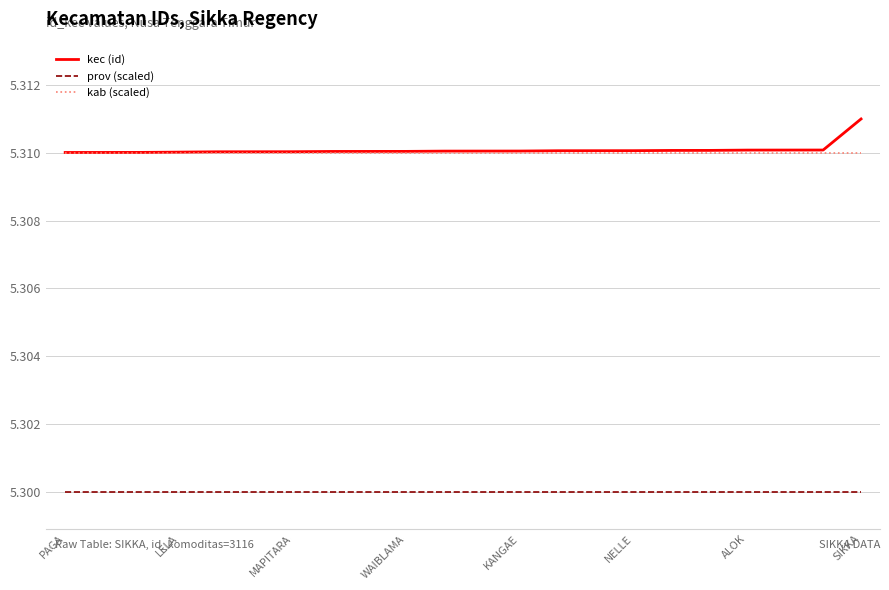

True or false: kec (id) and prov (scaled) intersect in this chart.

False